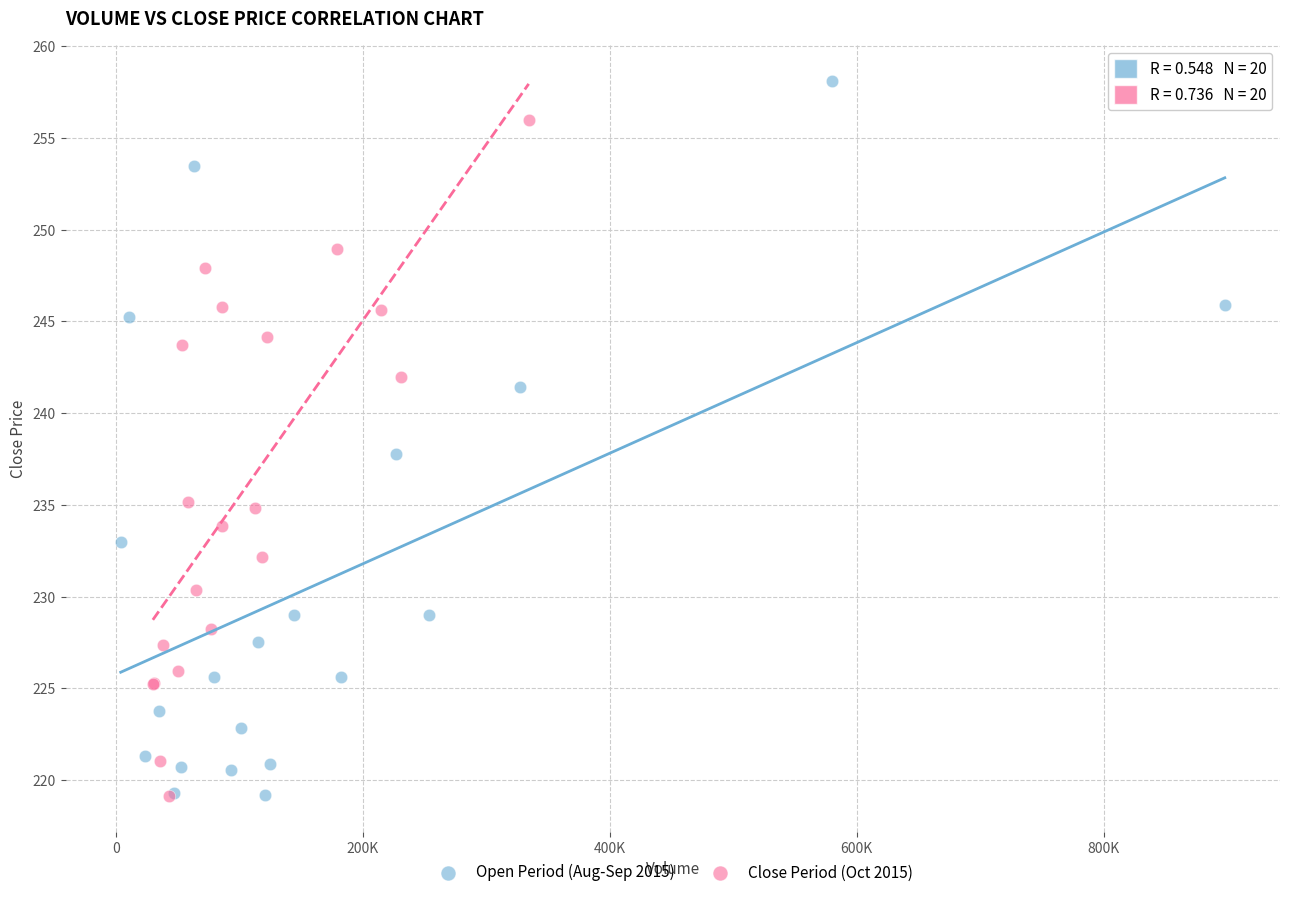

Which series has the largest Y range (max minus min)?

Open Period (Aug-Sep 2015)